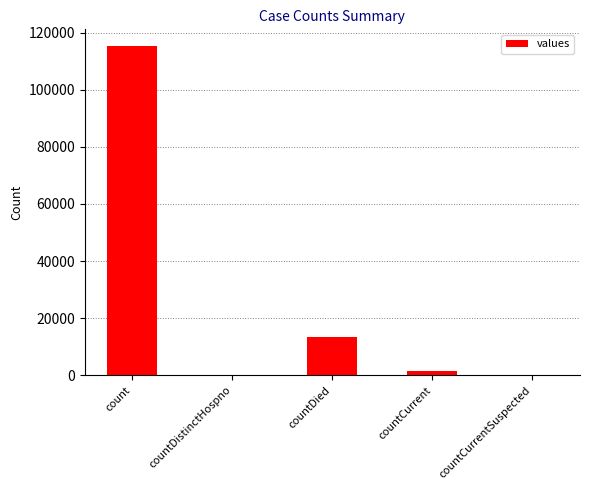

Reading right to left, list all the values displayed in this chart.

countCurrentSuspected=0	countCurrent=1383	countDied=13343	countDistinctHospno=0	count=115379